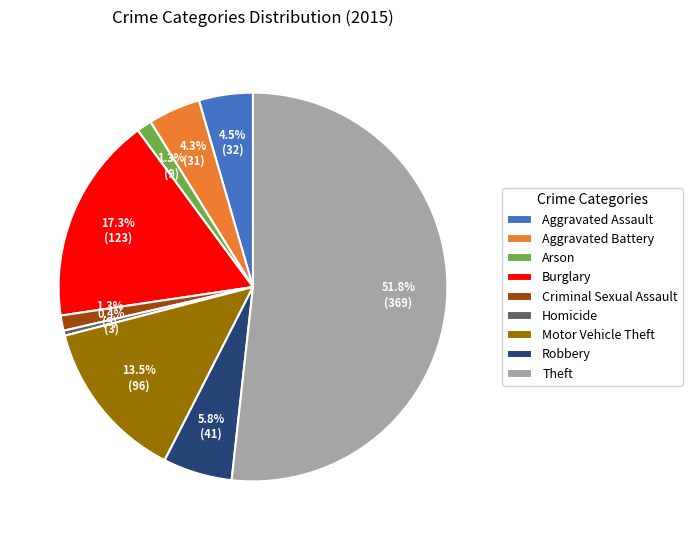

Which slice is the smallest?

Homicide